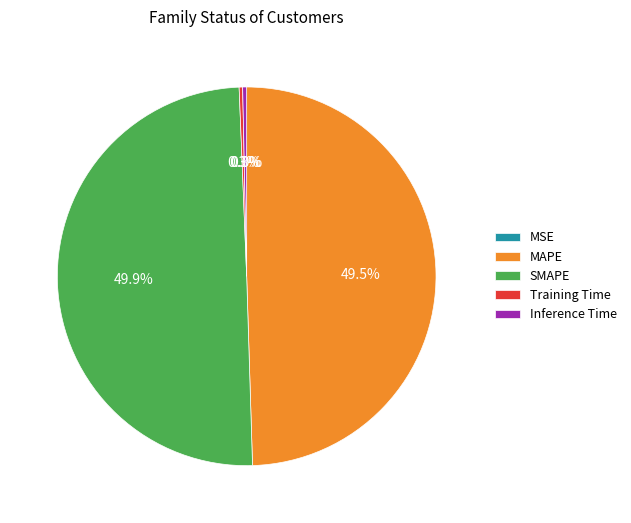

True or false: Inference Time accounts for 0% of the total.

True